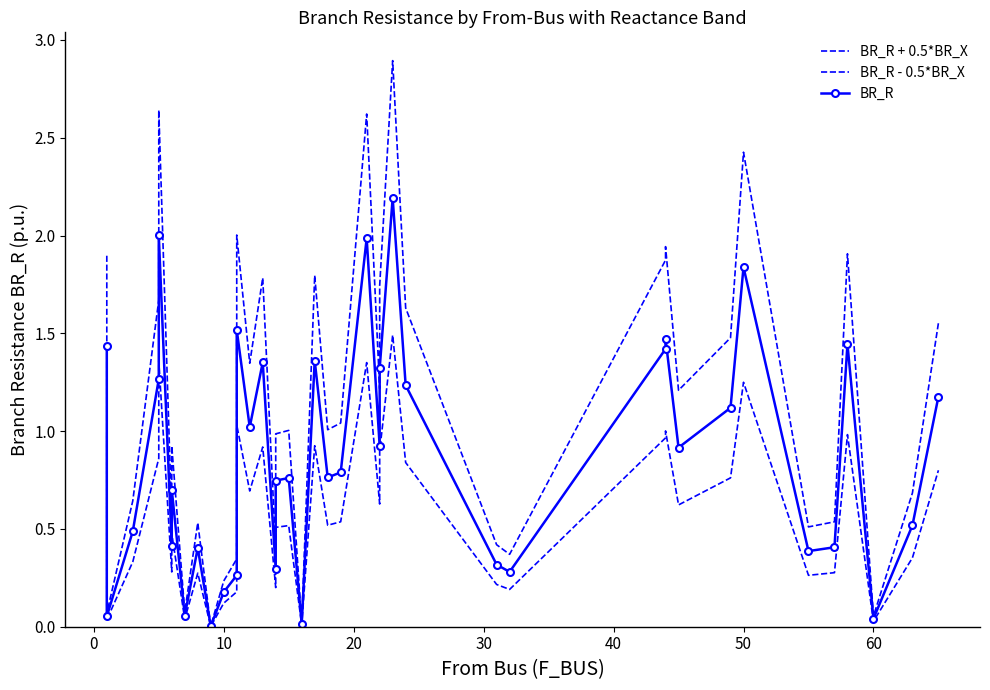

What is the value of the BR_R point at the 12th from the left?

0.3